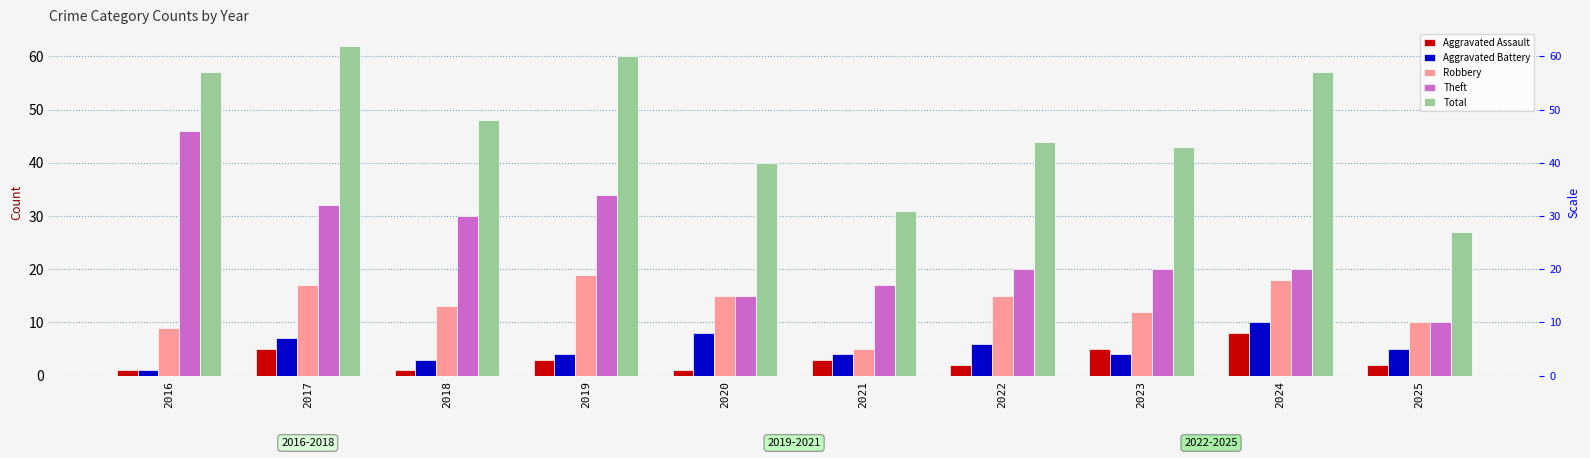

Reading left to right, list all the values displayed in this chart.

Aggravated Assault: 1	5	1	3	1	3	2	5	8	2
Aggravated Battery: 1	7	3	4	8	4	6	4	10	5
Robbery: 9	17	13	19	15	5	15	12	18	10
Theft: 46	32	30	34	15	17	20	20	20	10
Total: 57	62	48	60	40	31	44	43	57	27